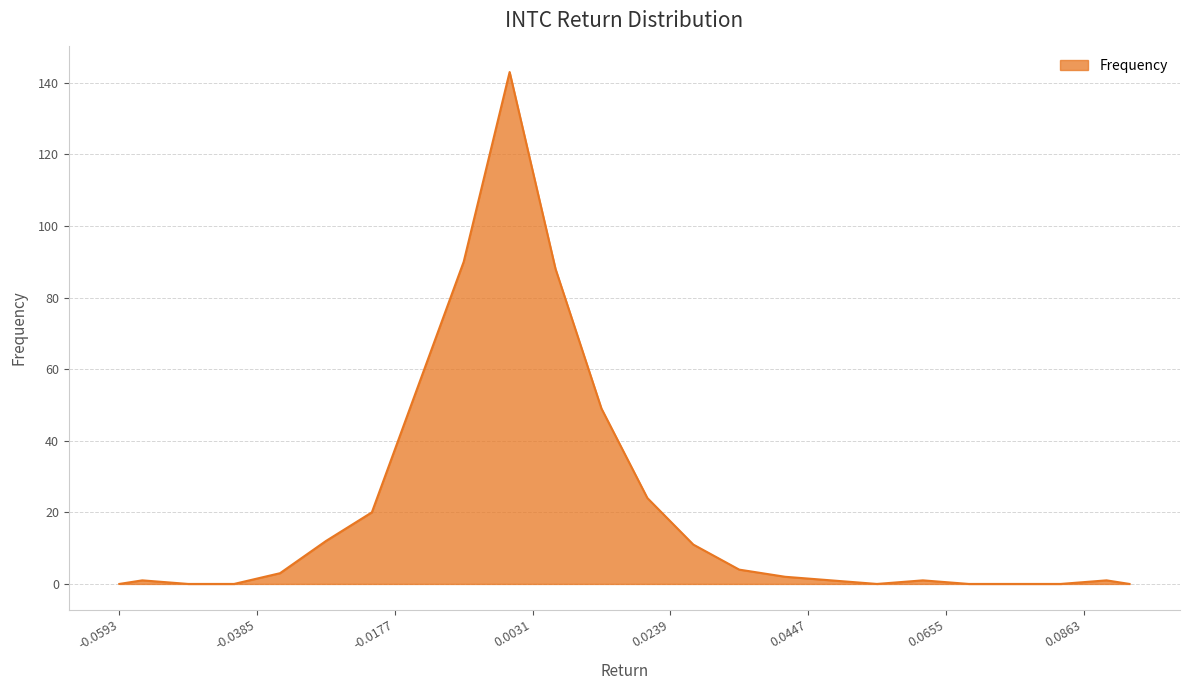

What is the difference between the maximum and minimum values?

143